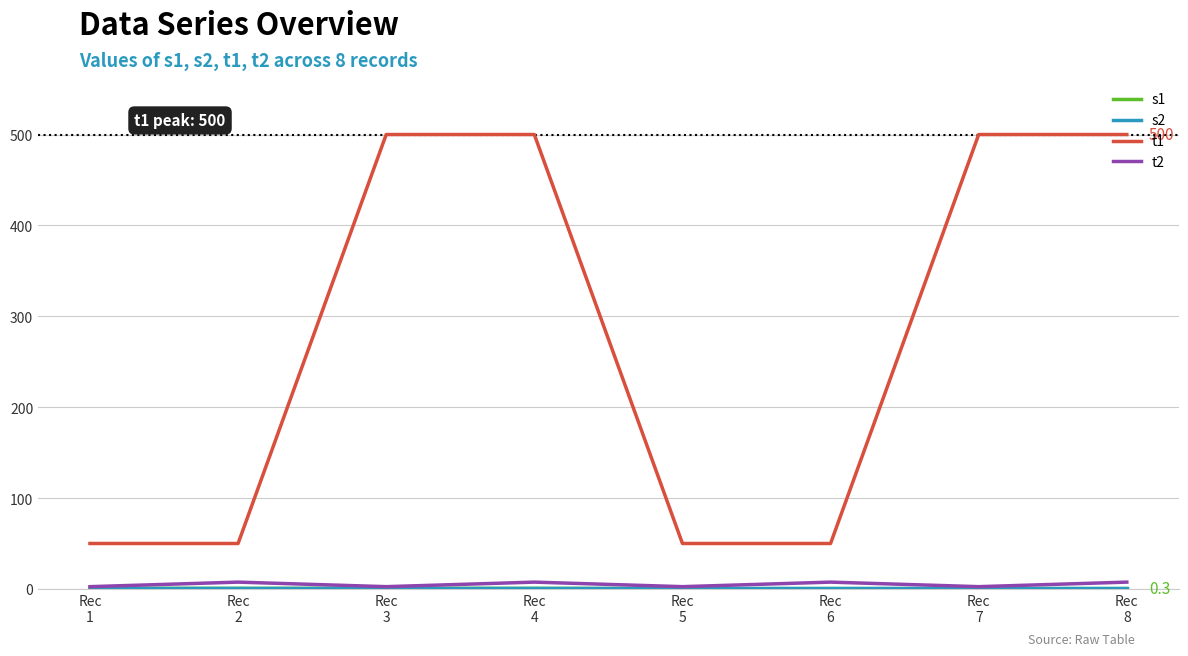

Which series has the largest total across all categories?

t1